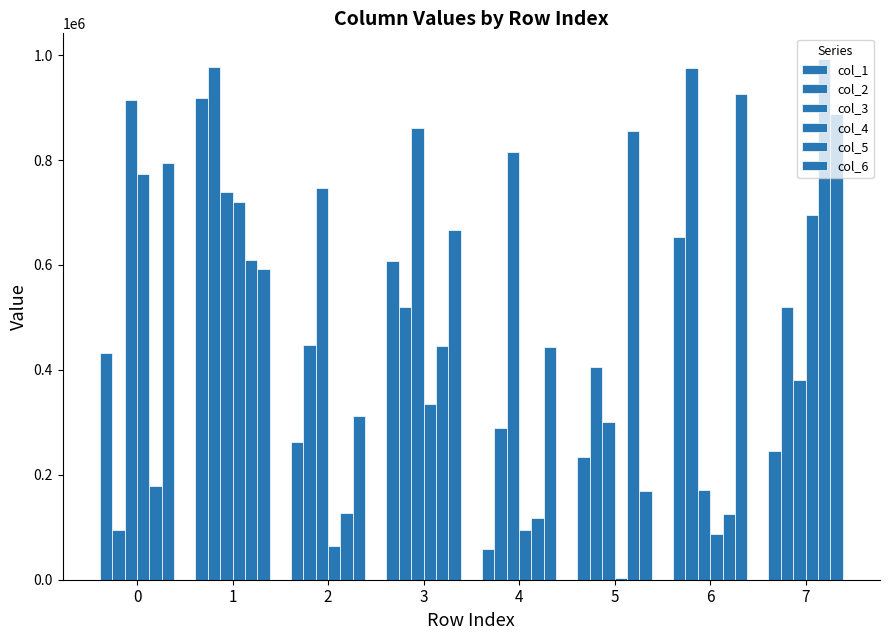

What is the total value across all series at 5?

1967436